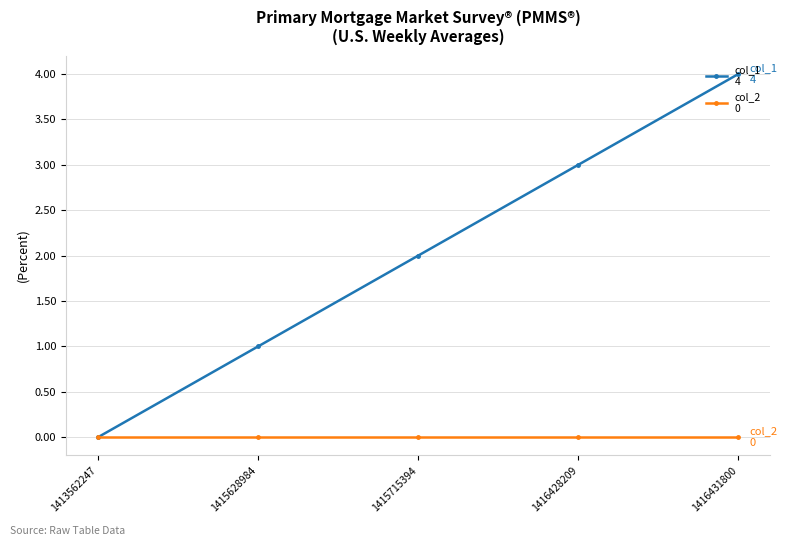

Which category has the highest value across all series?

1416431800